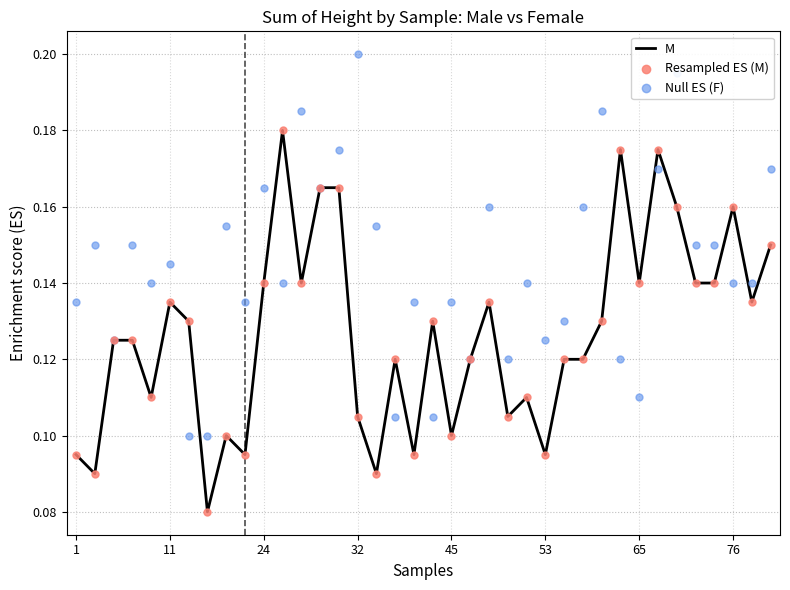

At how many categories does at least one series exceed 0?

38